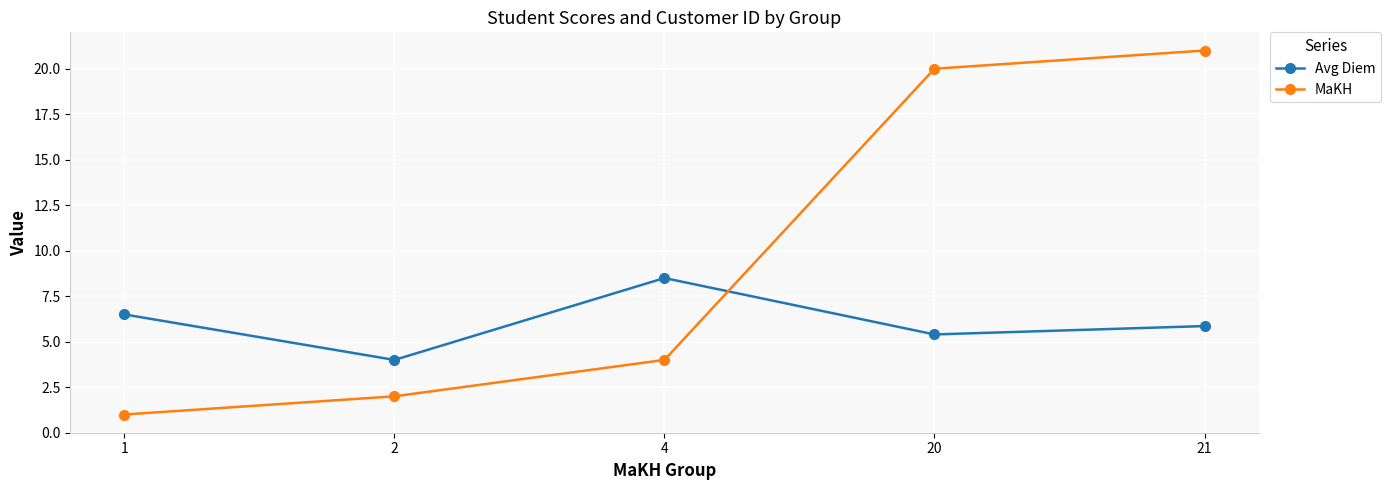

Which series has the largest total across all categories?

MaKH